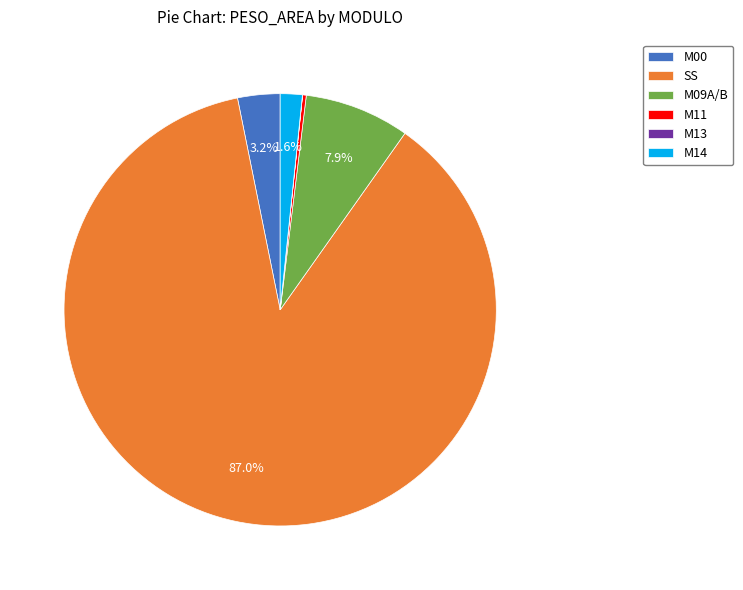

To the nearest percent, what is the difference between the largest and smallest slice percentages?

87%